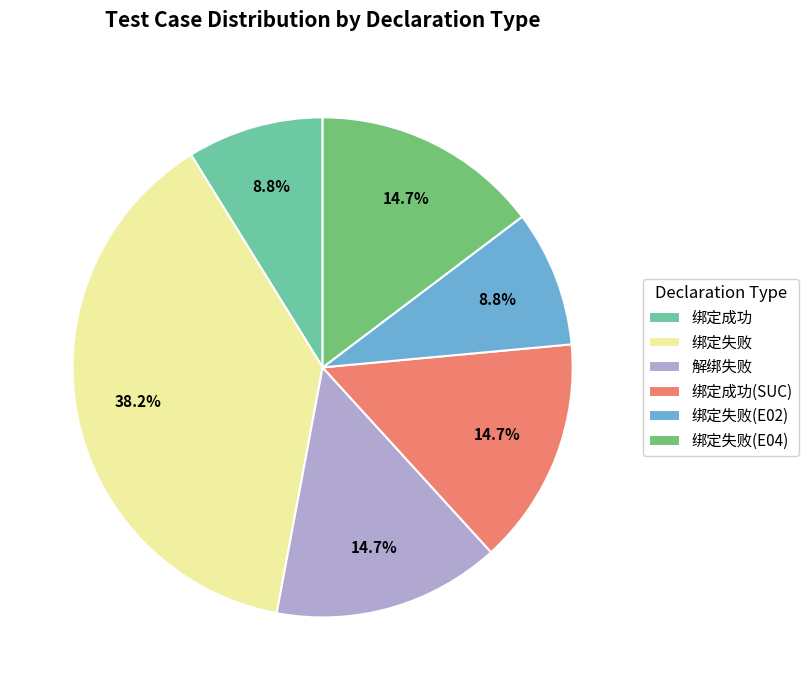

To the nearest percent, what is the difference between the largest and smallest slice percentages?

29%